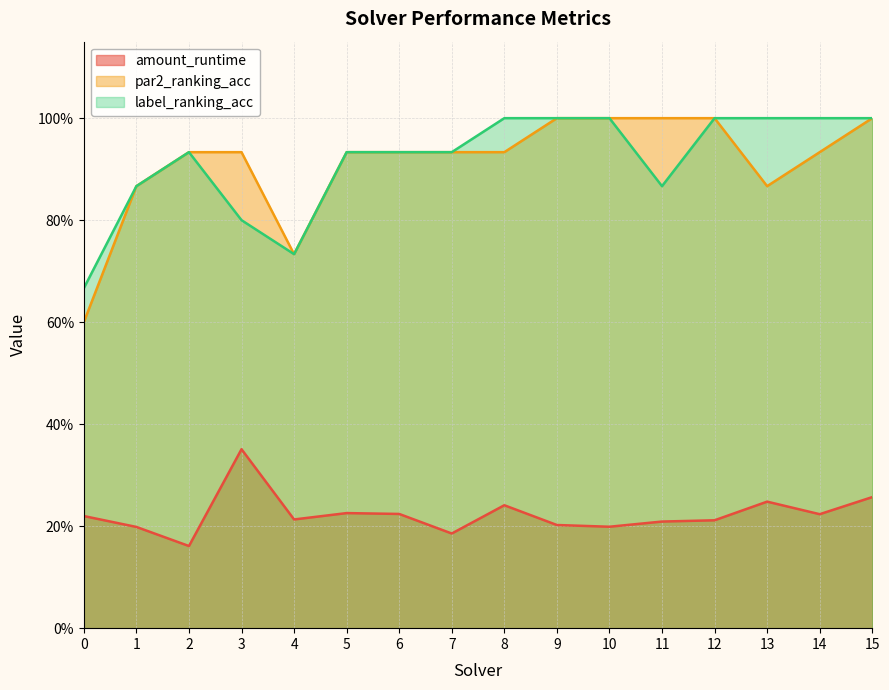

In amount_runtime, how many points are lower than both neighbors (excluding endpoints)?

5